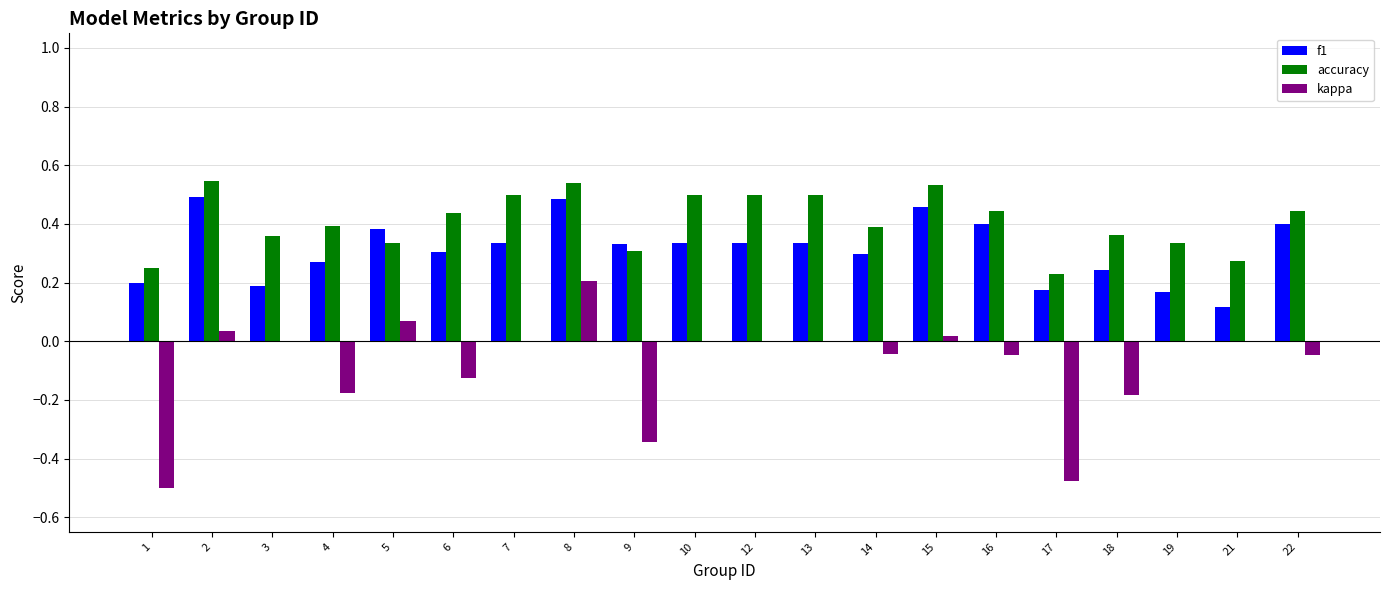

Is the value of kappa at 5 greater than the value of accuracy at 8?

No